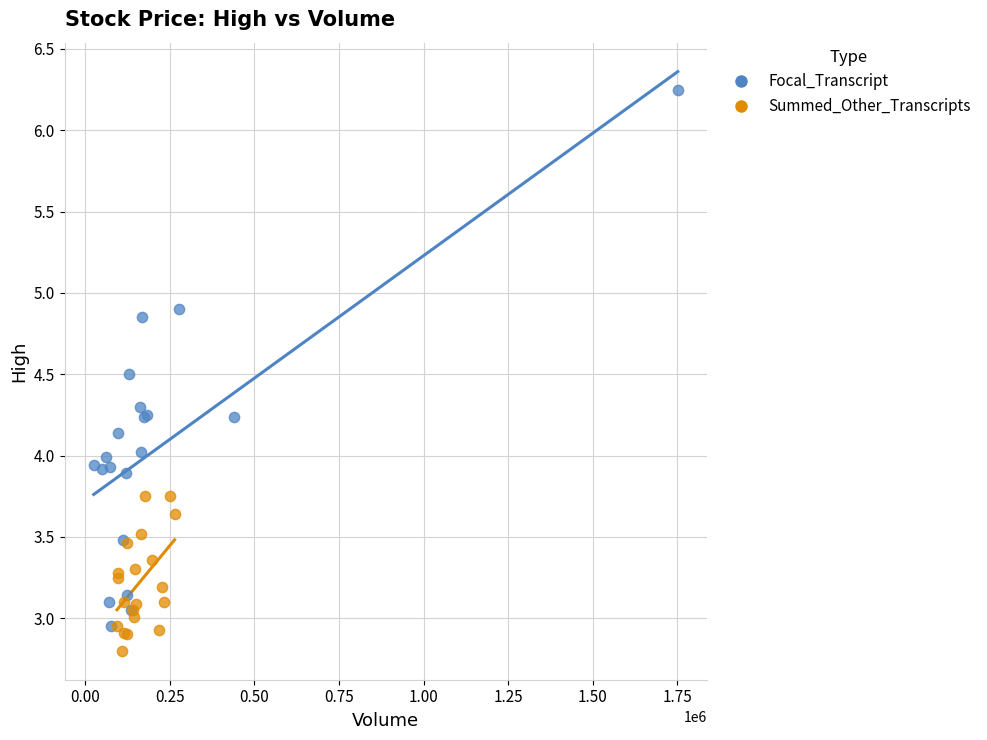

Which series reaches the minimum Y coordinate?

Summed_Other_Transcripts